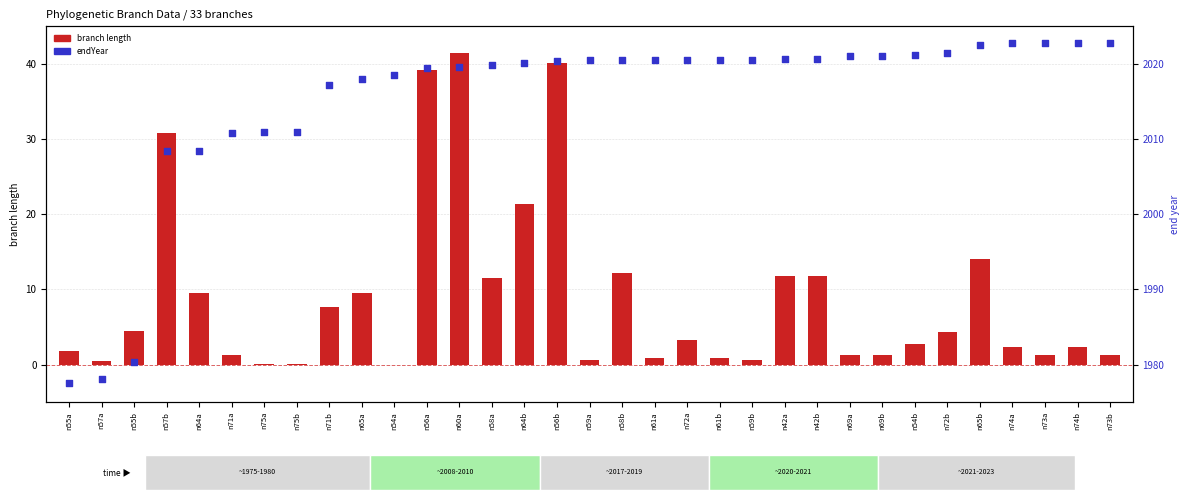

At how many categories does at least one series exceed 372?

33